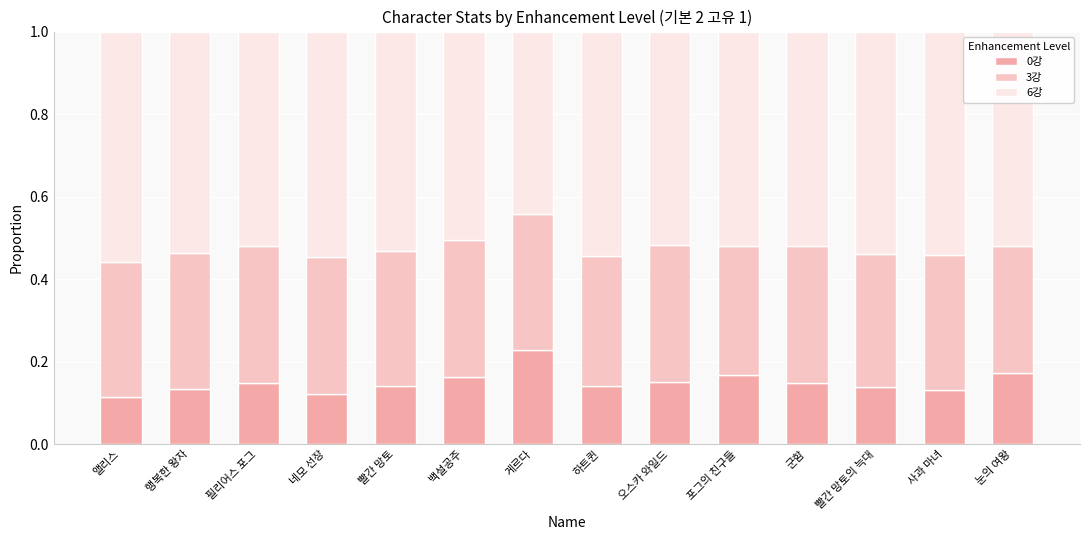

What are all the series names shown in the legend?

0강, 3강, 6강